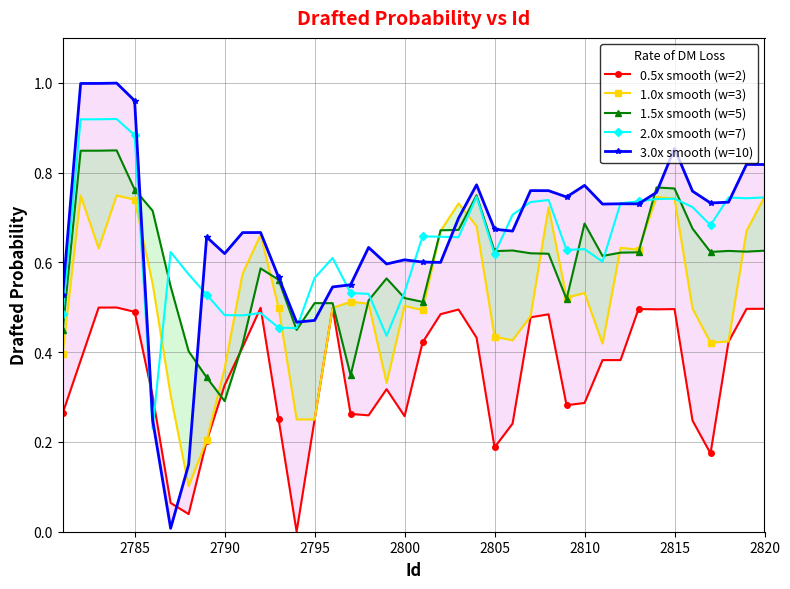

How many 2.0x smooth (w=7) values are between 0 and 1?

40